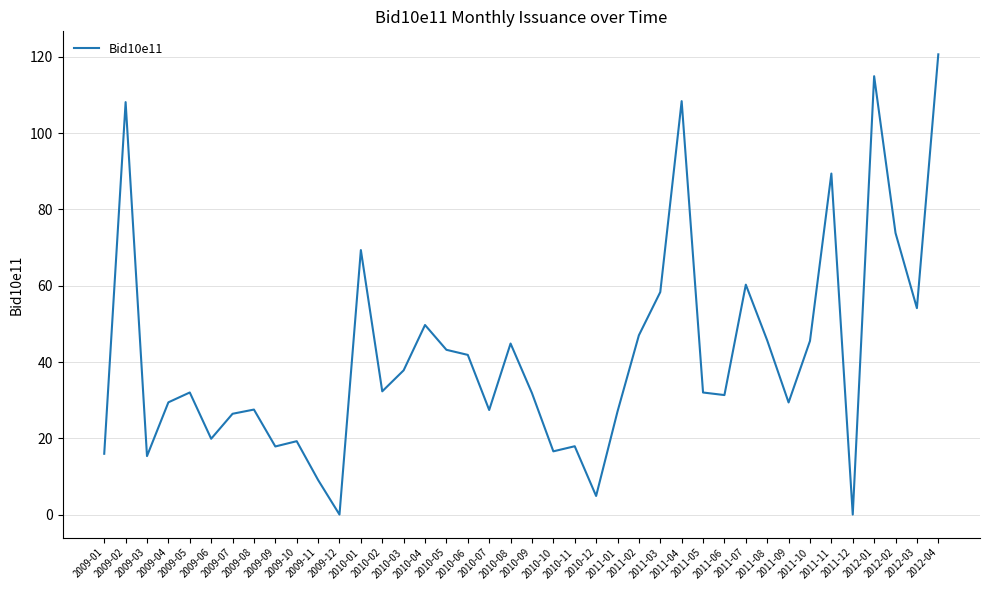

What is the difference between the maximum and minimum values?

120.7